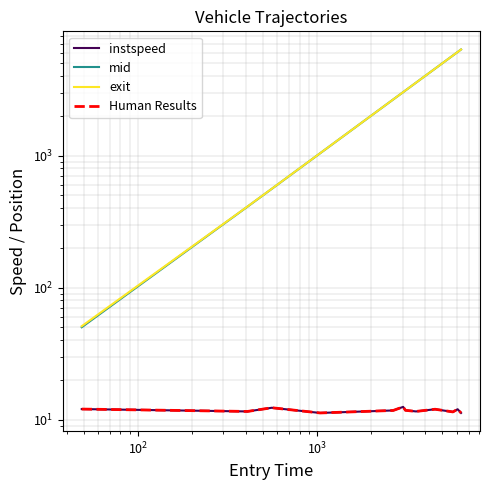

Where is Human Results nearest to the value 11?

$\mathdefault{10^{3}}$